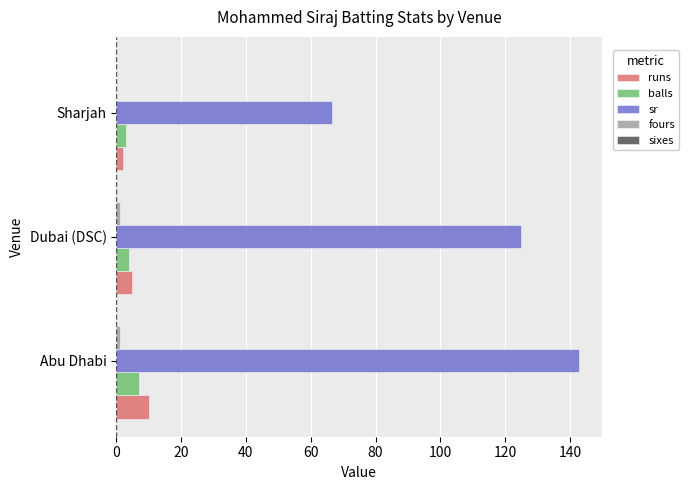

Which series has the largest total across all categories?

sr